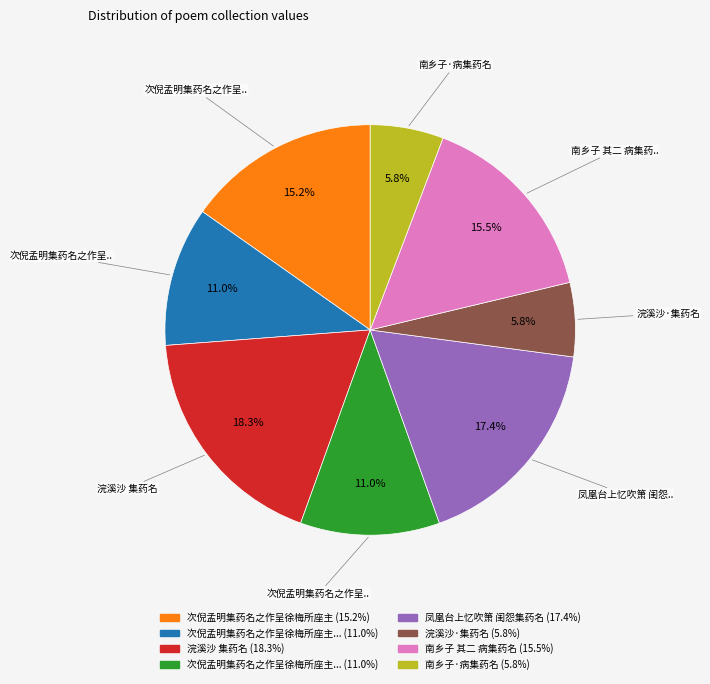

Is there a majority slice in this chart?

No